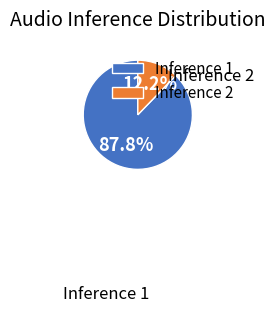

What percentage is NOT represented by Inference 1?

12.2%